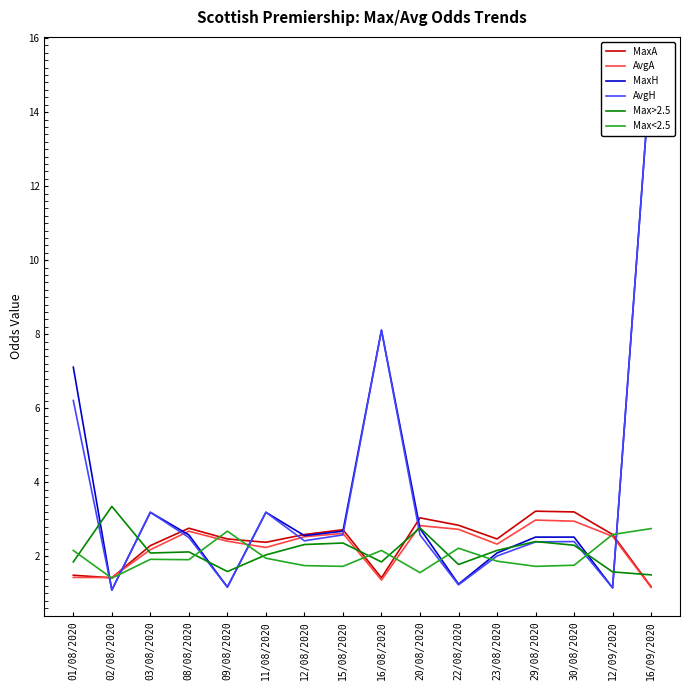

List the labels in order of Max>2.5 value, smallest first.

16/09/2020, 12/09/2020, 09/08/2020, 22/08/2020, 01/08/2020, 16/08/2020, 11/08/2020, 03/08/2020, 08/08/2020, 23/08/2020, 30/08/2020, 12/08/2020, 15/08/2020, 29/08/2020, 20/08/2020, 02/08/2020